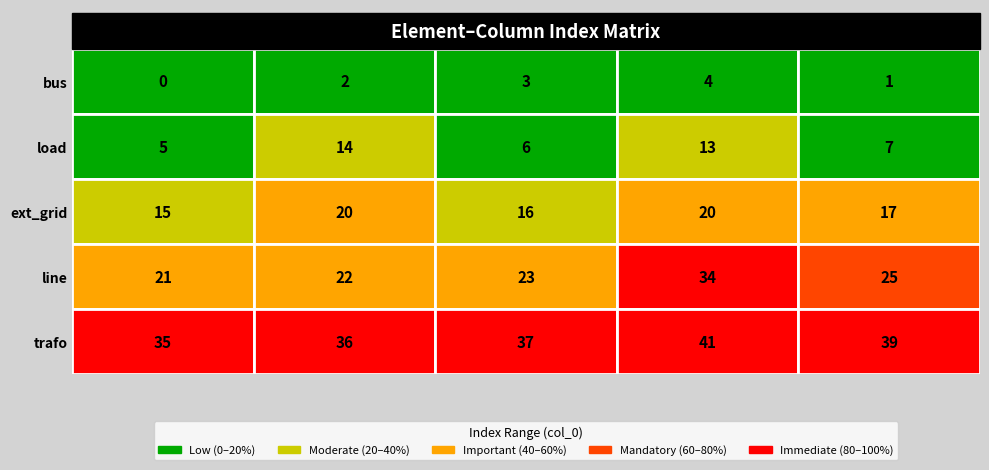

What is the lowest value of the load series?

5